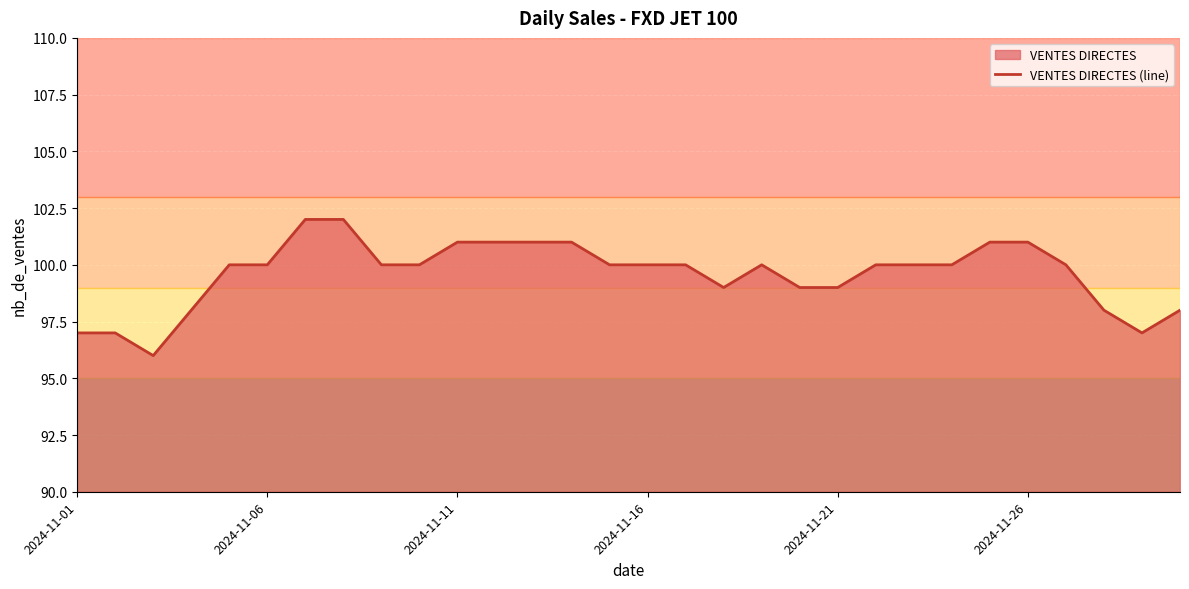

Is it true that the value at 2024-11-16 is 100?

True